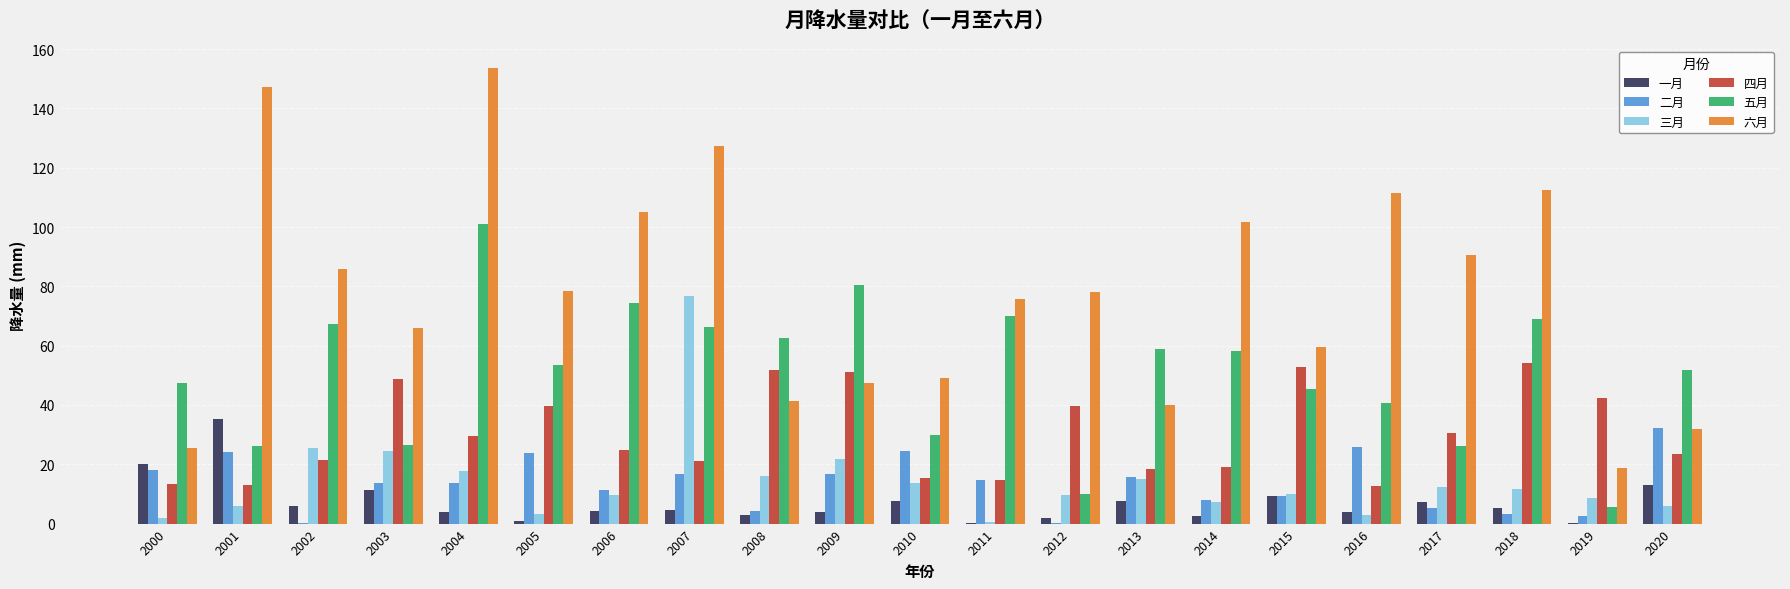

What is the approximate value of 三月 at 2010?

13.8